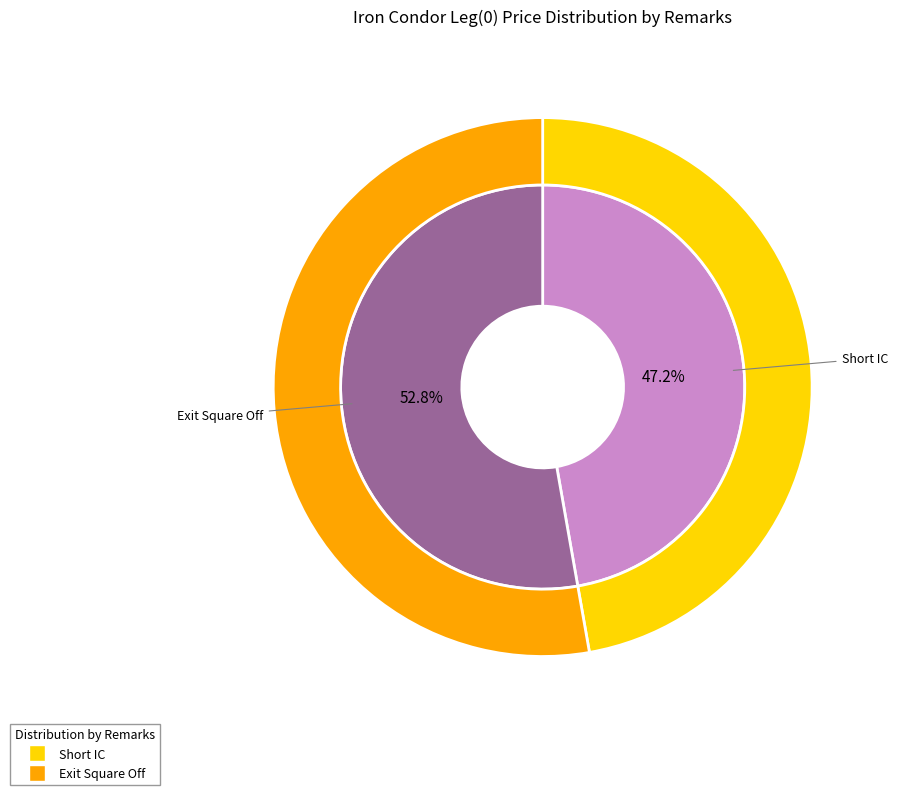

The Short IC slice represents 47% of the pie. True or false?

True